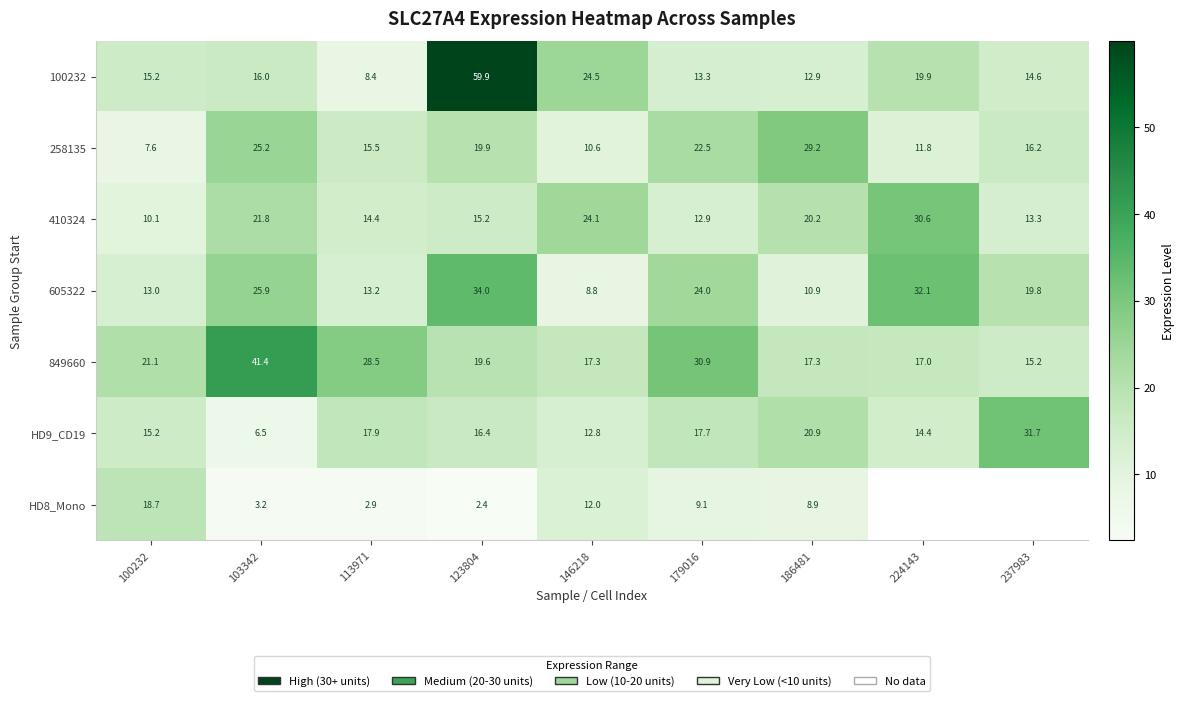

The HD8_Mono series shows 2.9 at 113971. True or false?

True